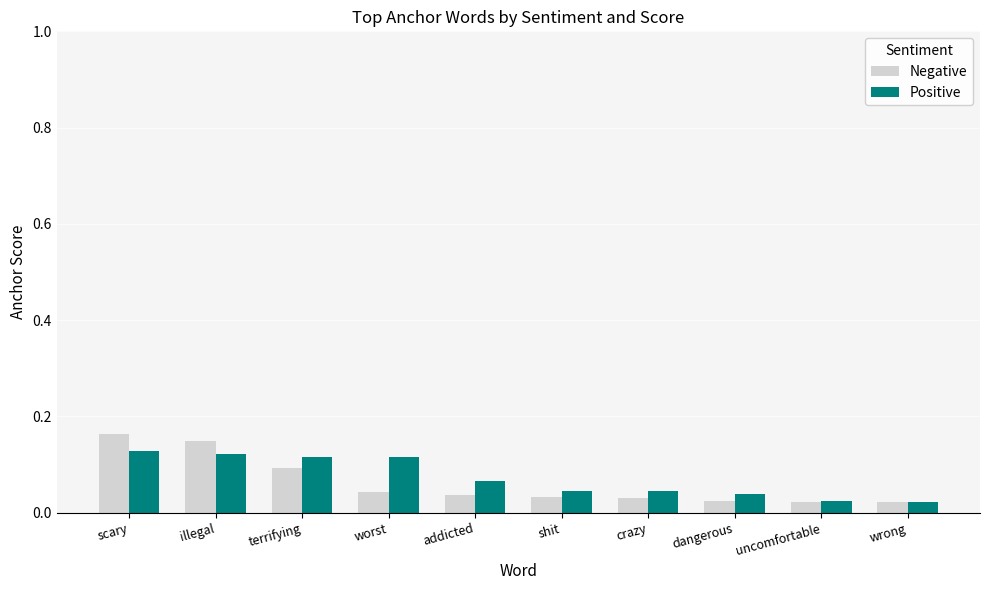

True or false: Negative has a value of 0.2 at terrifying.

False